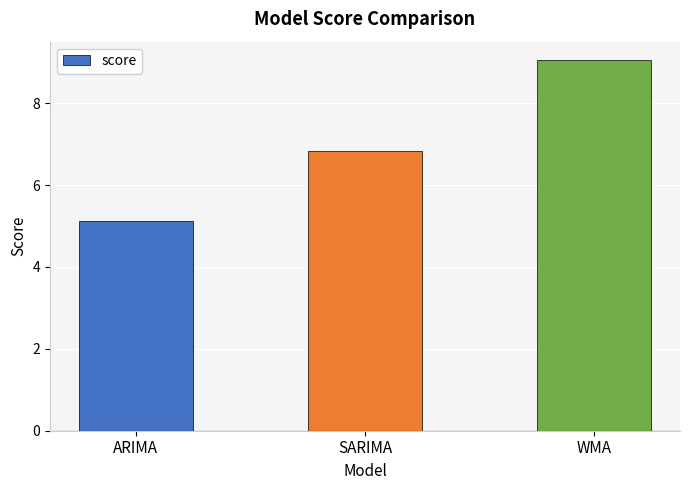

Is it true that the value at WMA is 5.3?

False